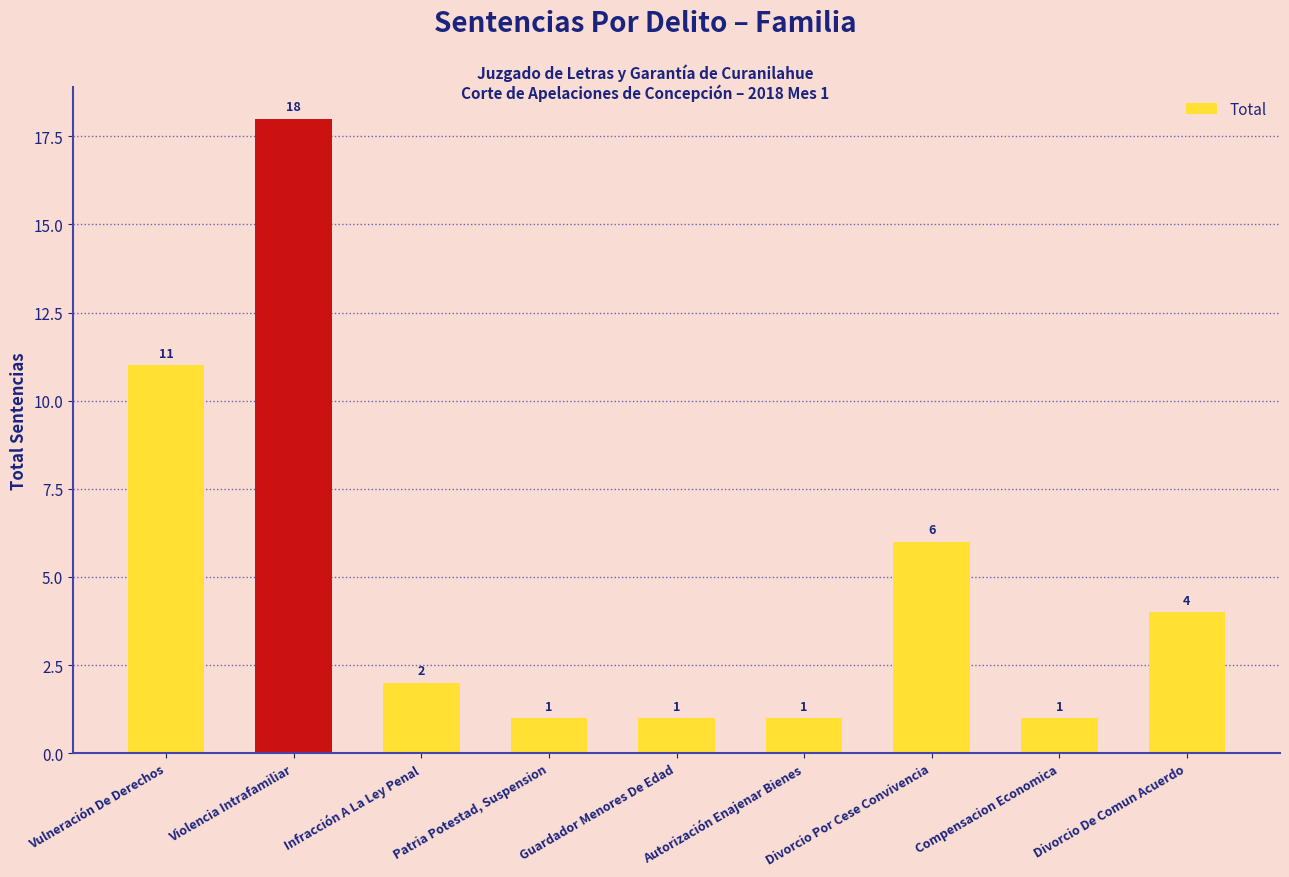

Which has a higher value, Guardador Menores De Edad or Infracción A La Ley Penal?

Infracción A La Ley Penal